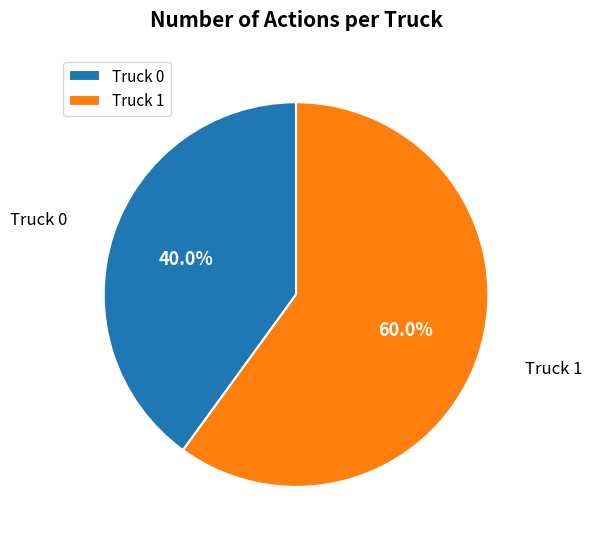

Is it true that Truck 1 is 60% of the pie?

True